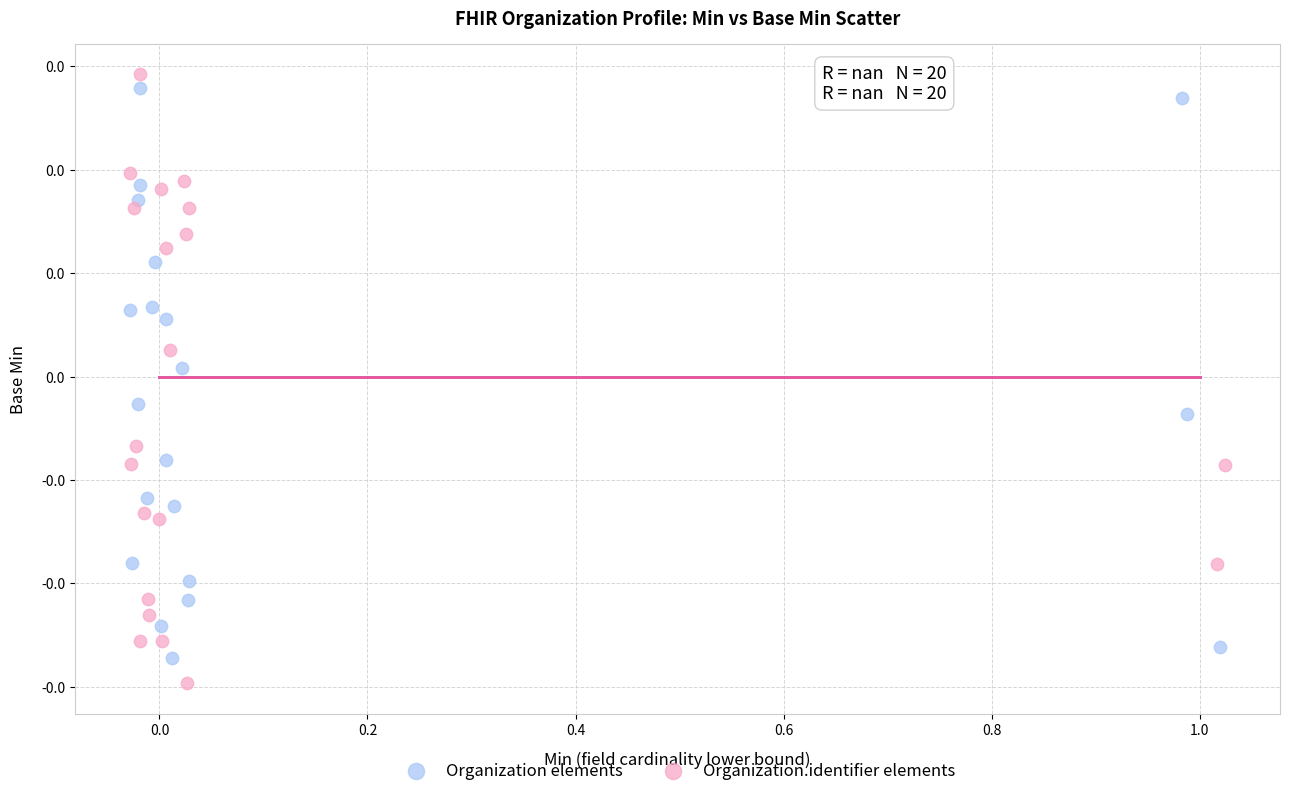

What are all the series names shown in the legend?

Organization elements, Organization.identifier elements